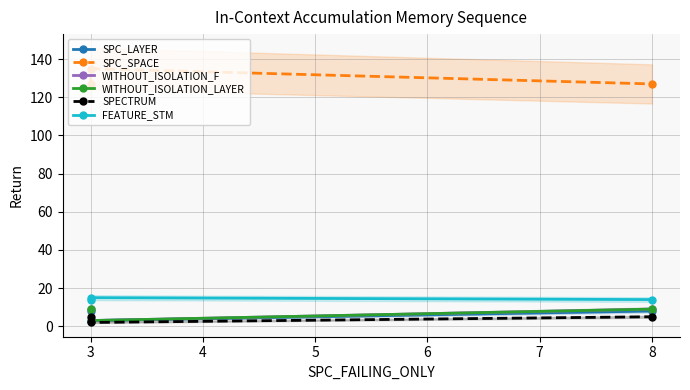

What is the value of the SPC_LAYER point at the 1st from the left?

8